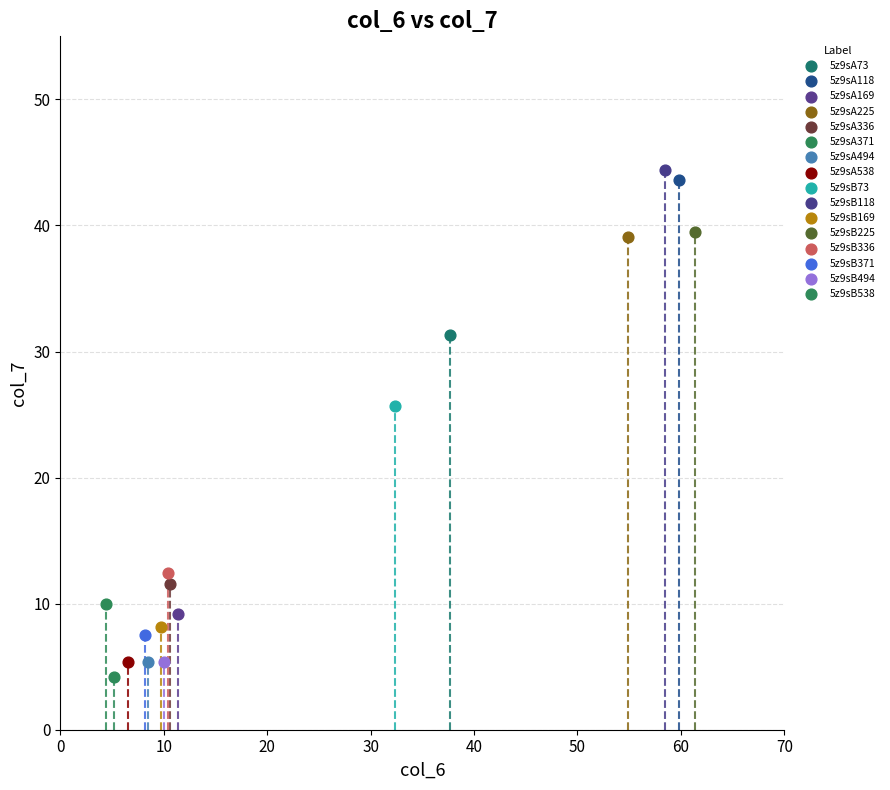

What are all the series names shown in the legend?

5z9sA73, 5z9sA118, 5z9sA169, 5z9sA225, 5z9sA336, 5z9sA371, 5z9sA494, 5z9sA538, 5z9sB73, 5z9sB118, 5z9sB169, 5z9sB225, 5z9sB336, 5z9sB371, 5z9sB494, 5z9sB538